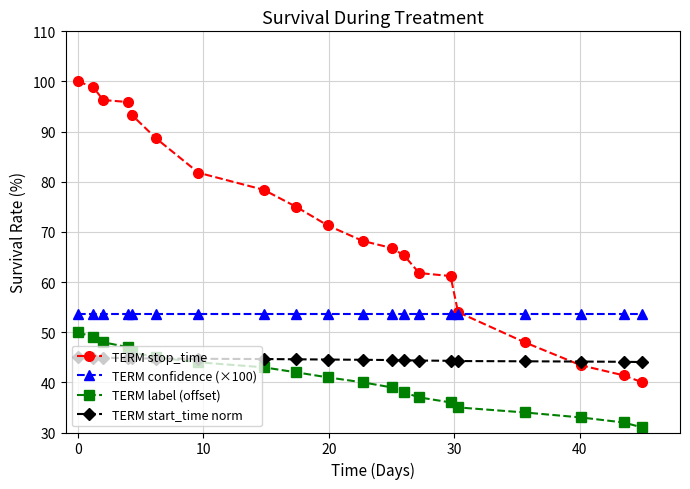

True or false: TERM confidence (×100) and TERM start_time norm cross at least once.

False